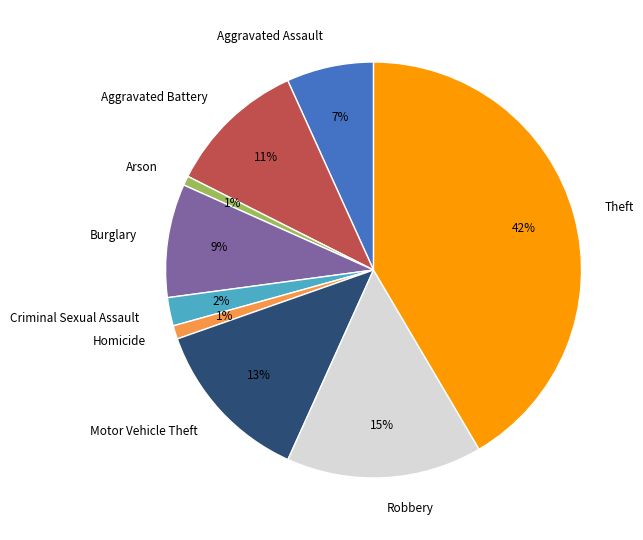

Which slice is the largest?

Theft